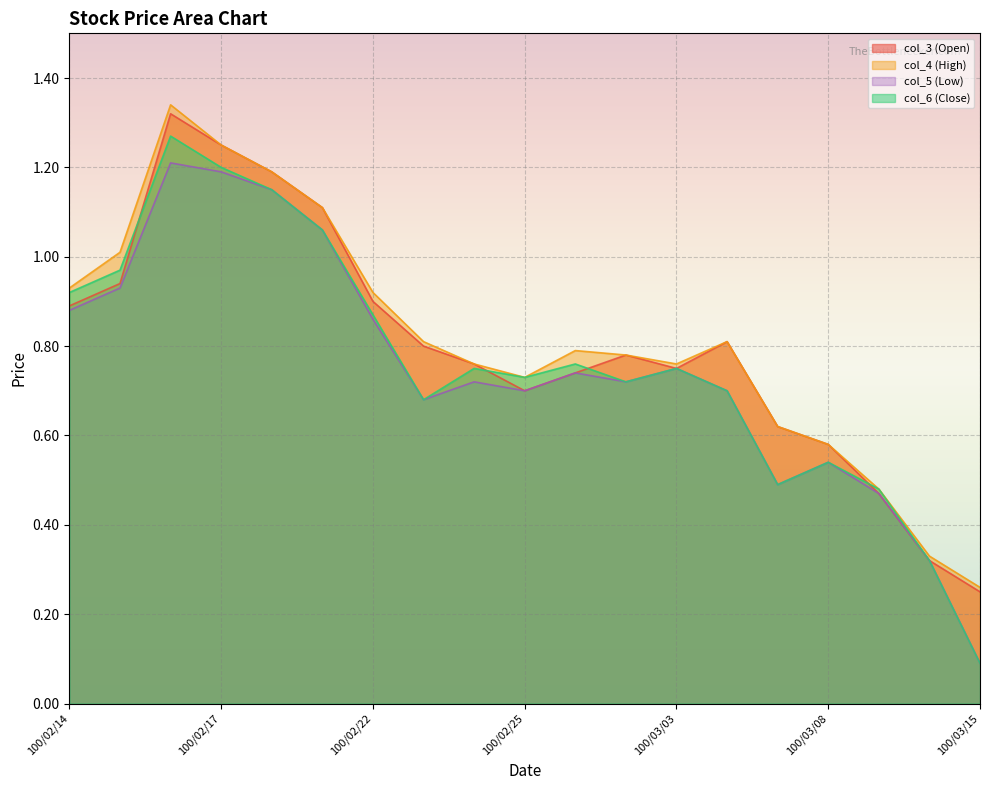

How many data points does each series have?

19